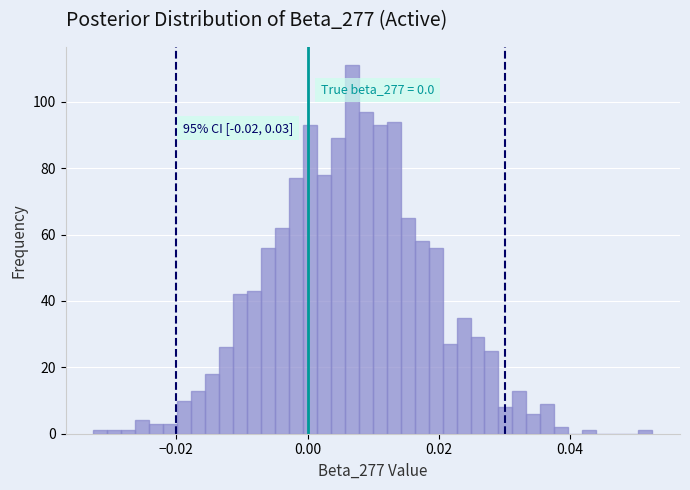

Read against the x-axis, roughly where is the centre of the tallest bar?

0.006